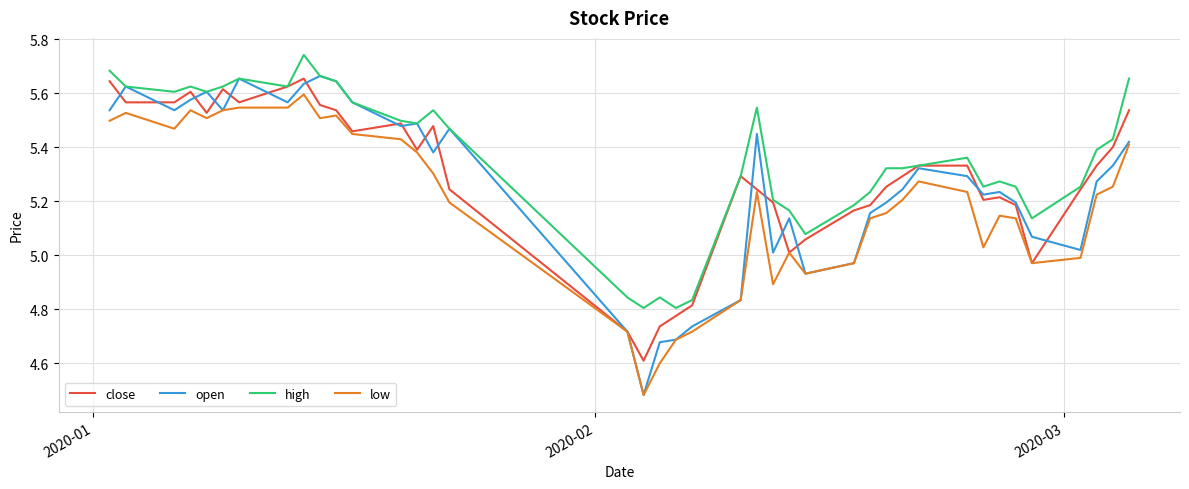

Which series has the largest total across all categories?

high